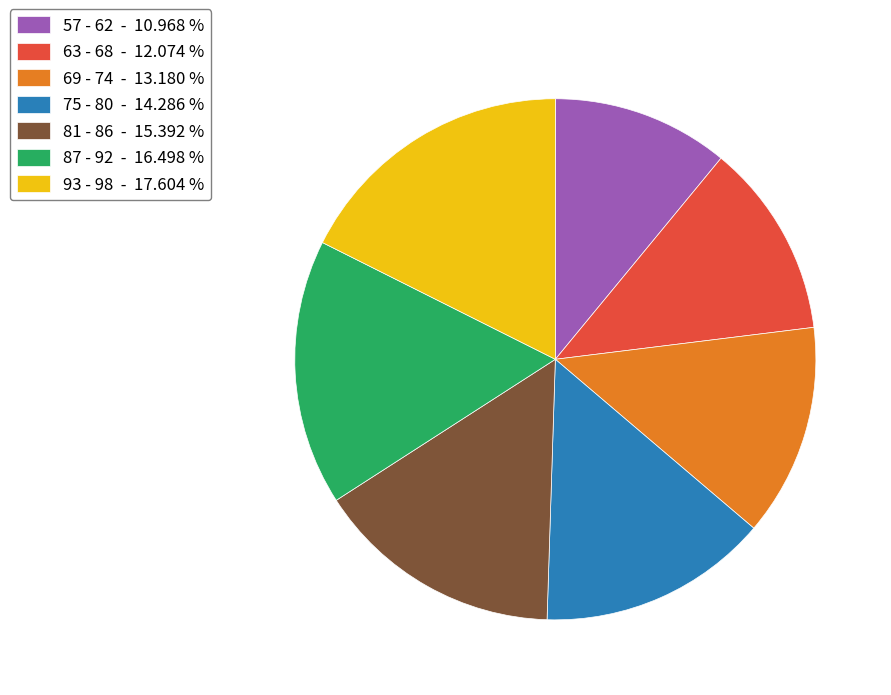

Combined, do 63 - 68 - 12.074 % and 93 - 98 - 17.604 % account for over 50%?

No